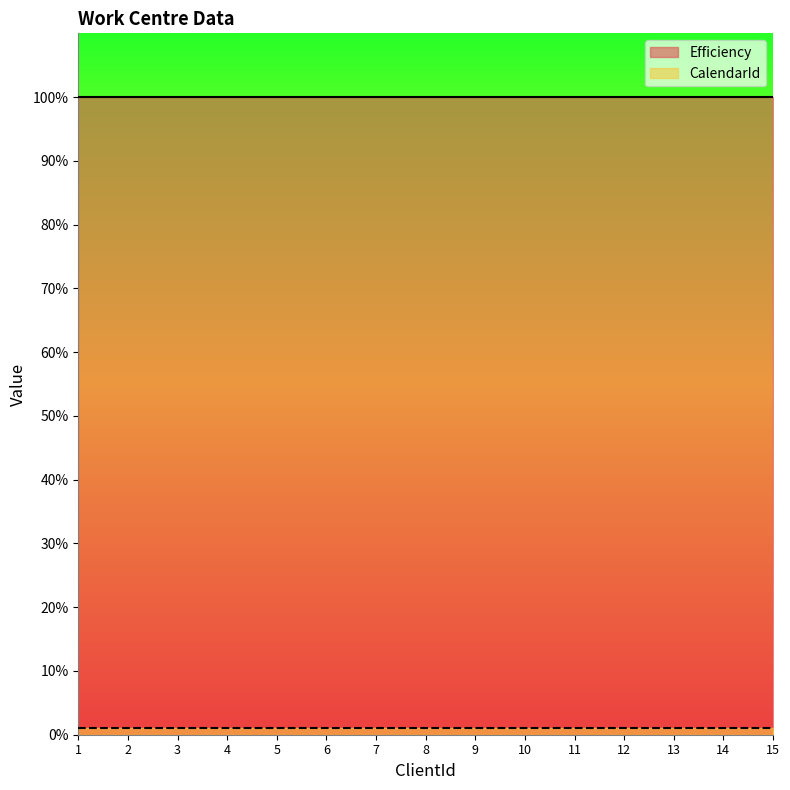

At 1, list the series in order from largest to smallest.

Efficiency, CalendarId